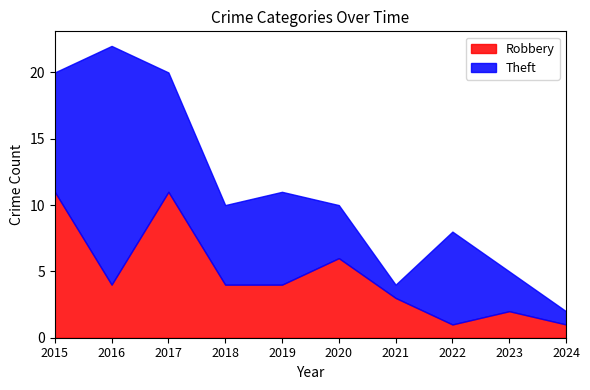

List the series in order of their overall mean, lowest first.

Robbery, Theft